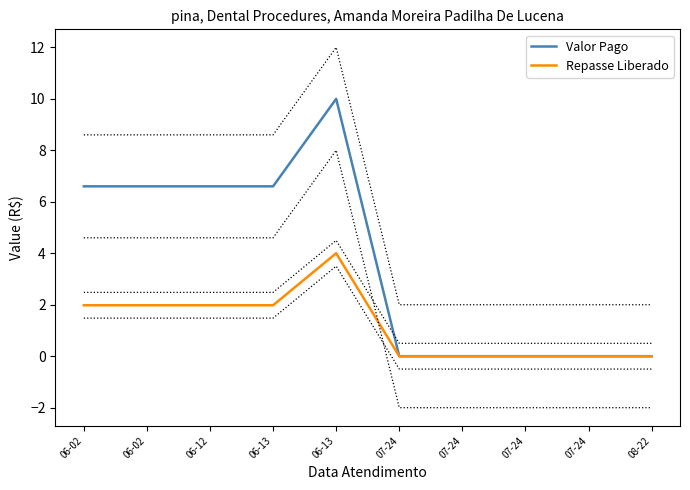

What is the average value of the Repasse Liberado series?

1.2